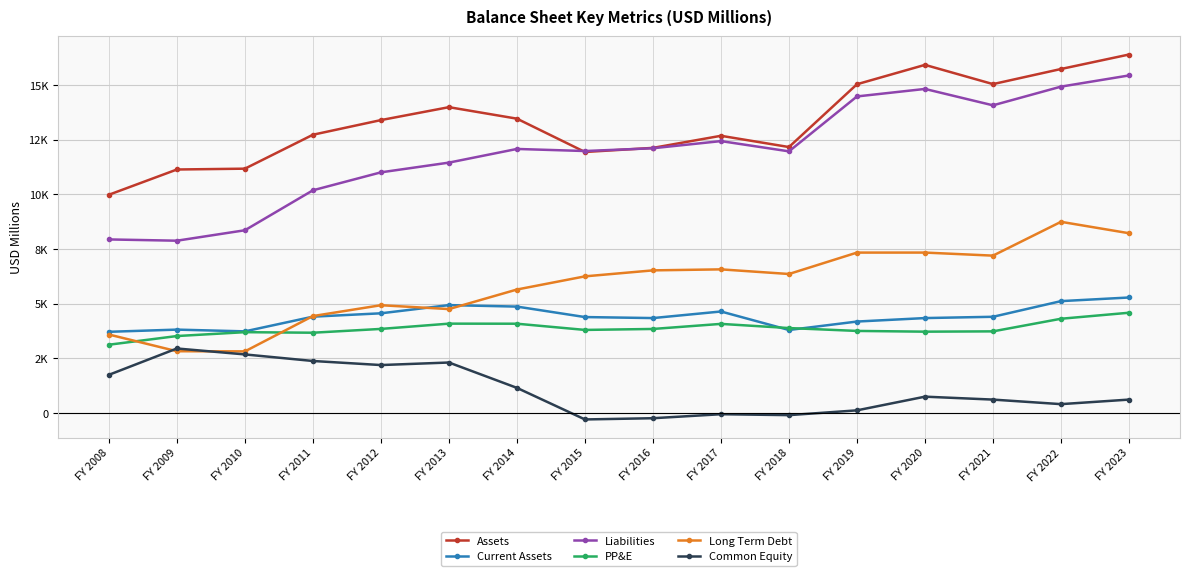

At which label does PP&E reach its minimum?

FY 2008